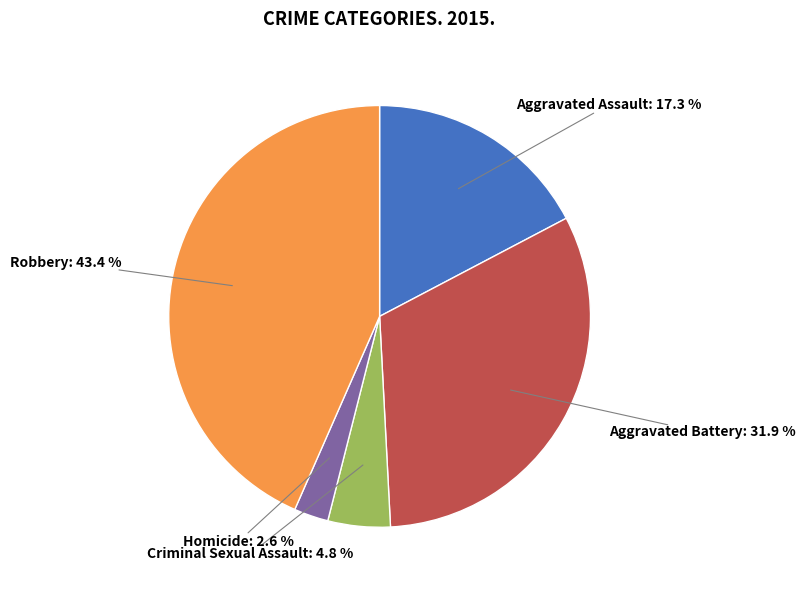

Does any single category account for the majority?

No